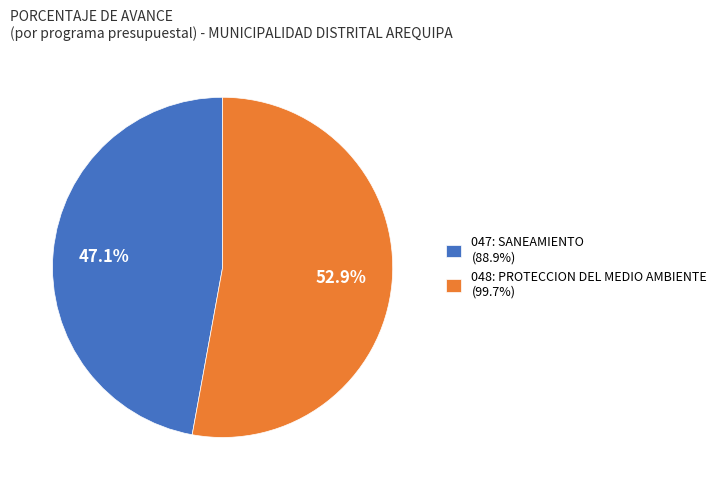

How many slices are in this pie chart?

2